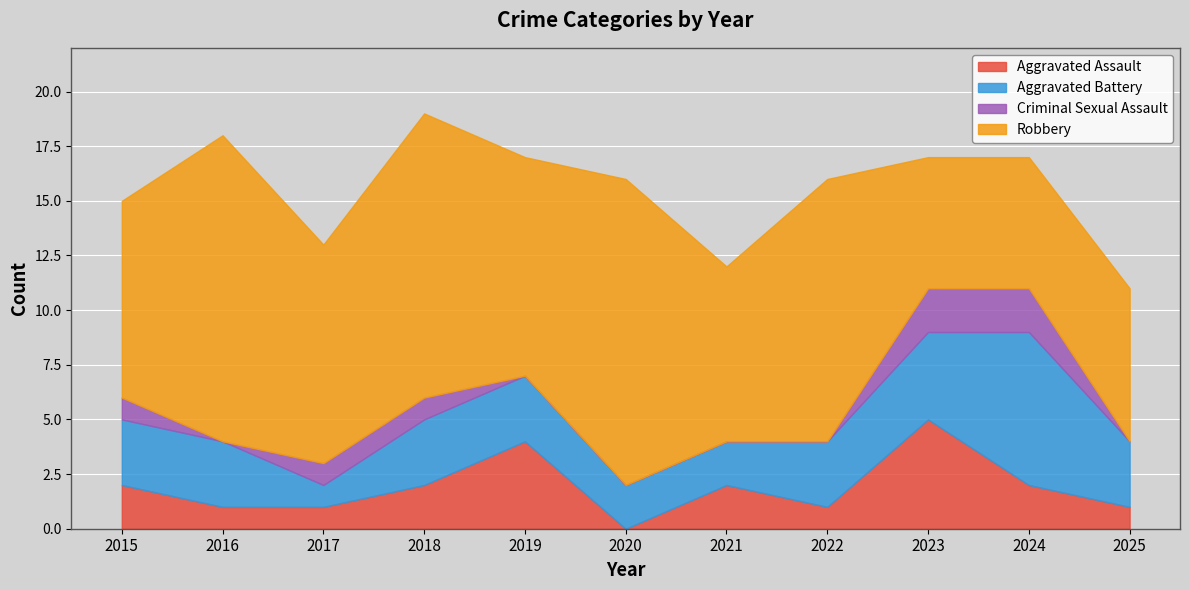

What is the spread (max minus min) of values at 2017?

9